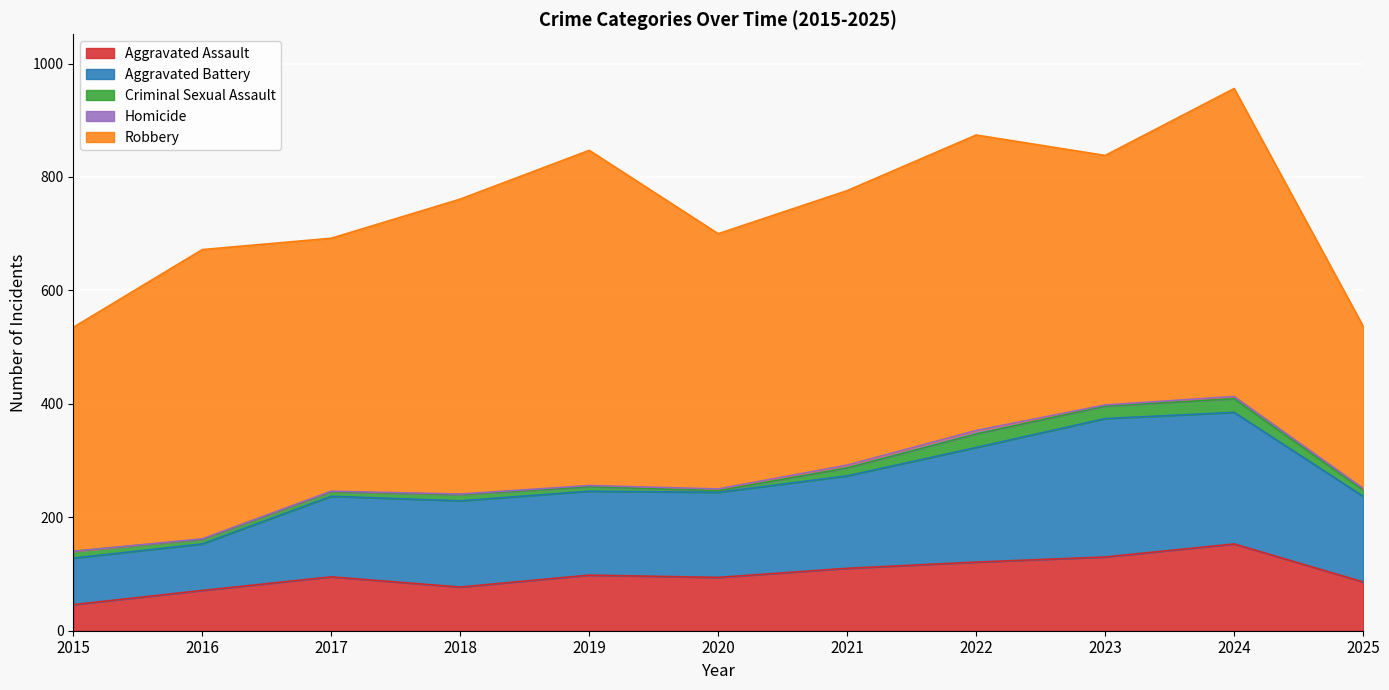

True or false: Criminal Sexual Assault and Robbery intersect in this chart.

False